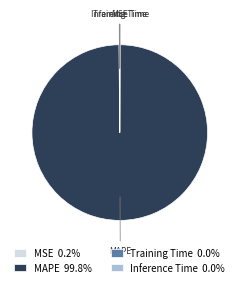

Does MAPE represent more than half of the total?

Yes